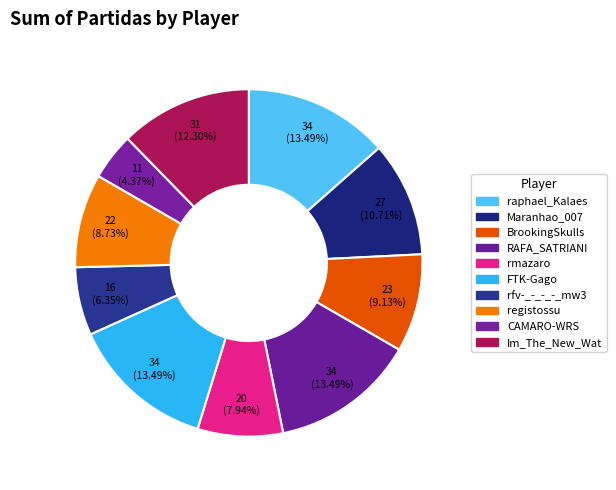

To the nearest percent, what portion does rmazaro represent?

8%